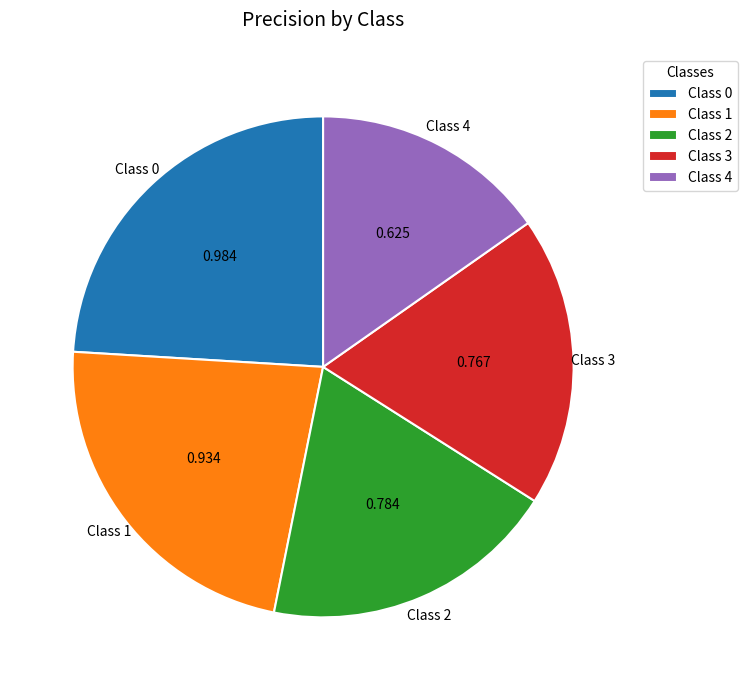

What is the smallest slice in the pie chart?

Class 4